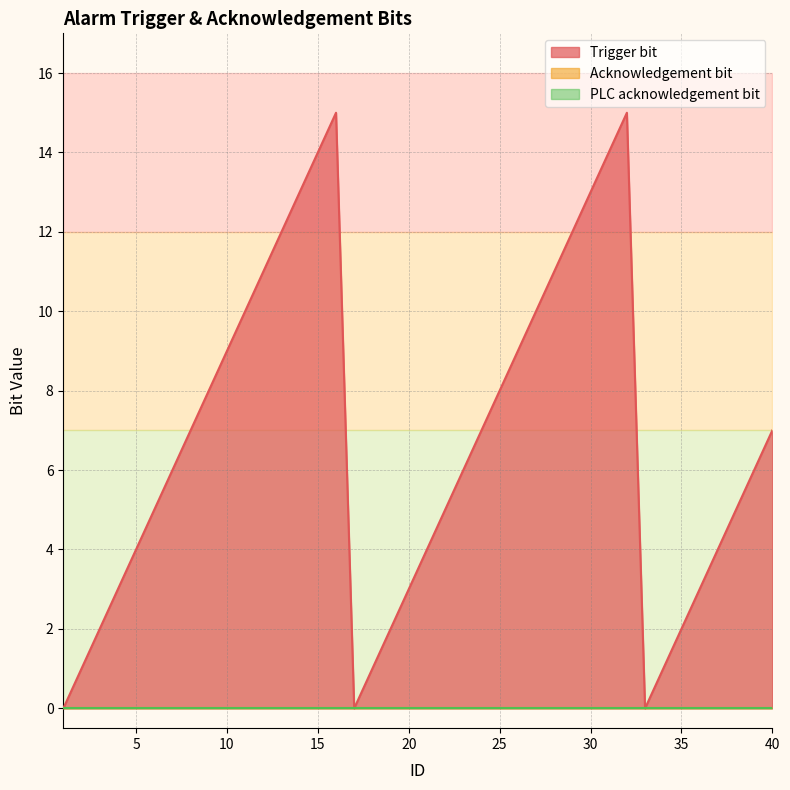

Where is PLC acknowledgement bit nearest to the value 0?

1